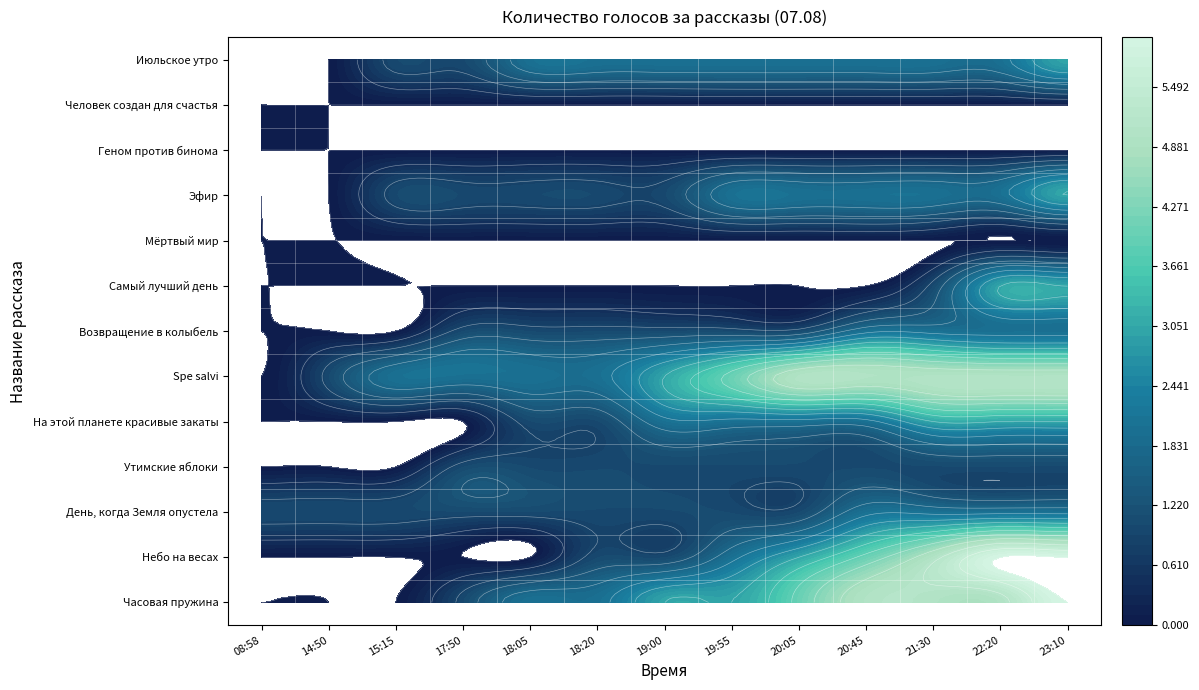

What is the greatest value displayed?

6